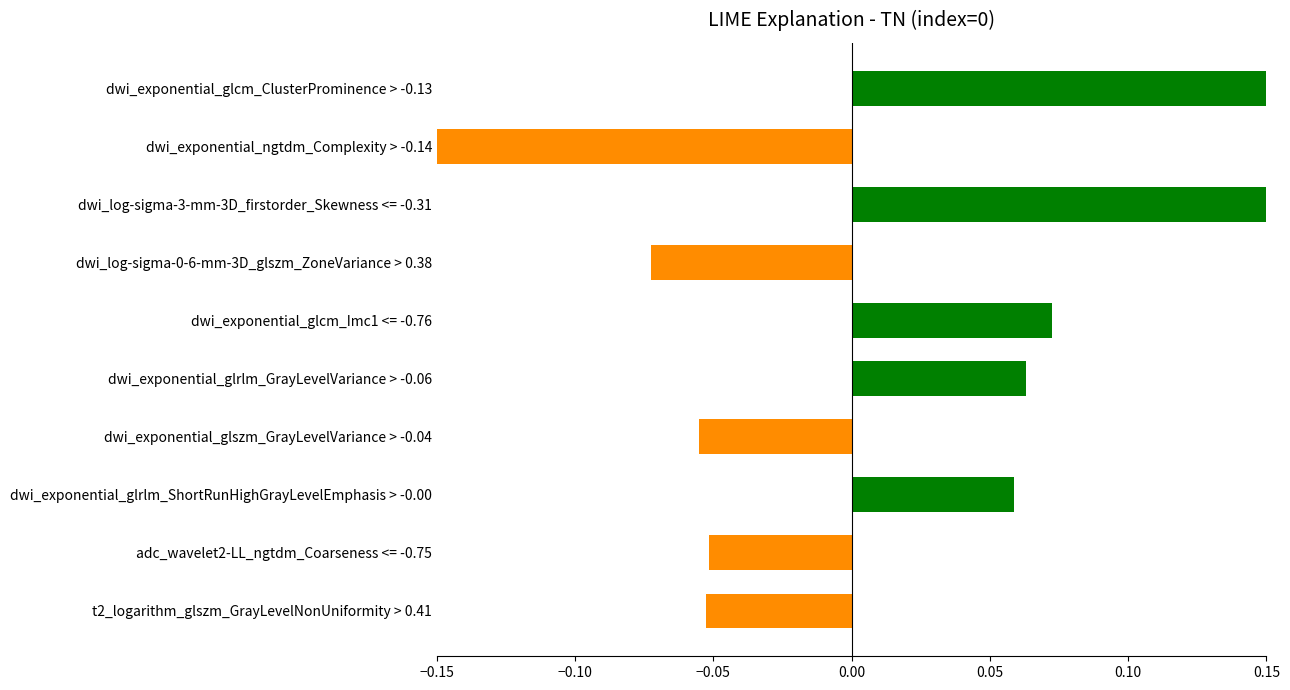

Read the value at dwi_log-sigma-0-6-mm-3D_glszm_ZoneVariance > 0.38.

-0.1